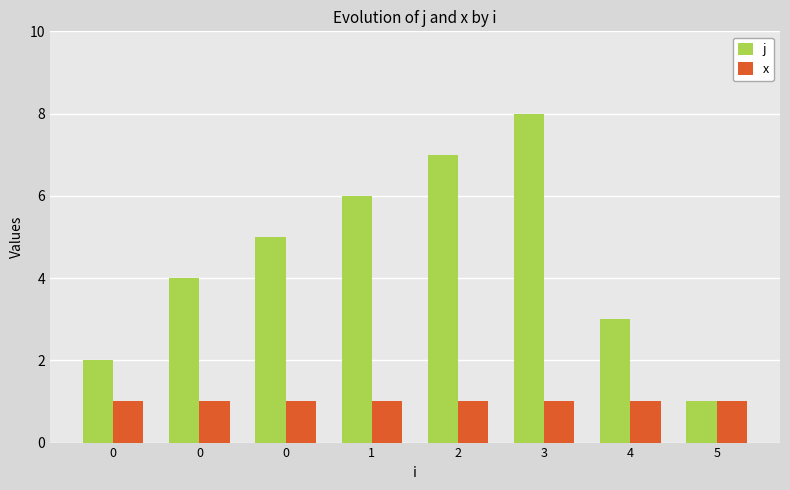

What is the total value across all series at 0?

3